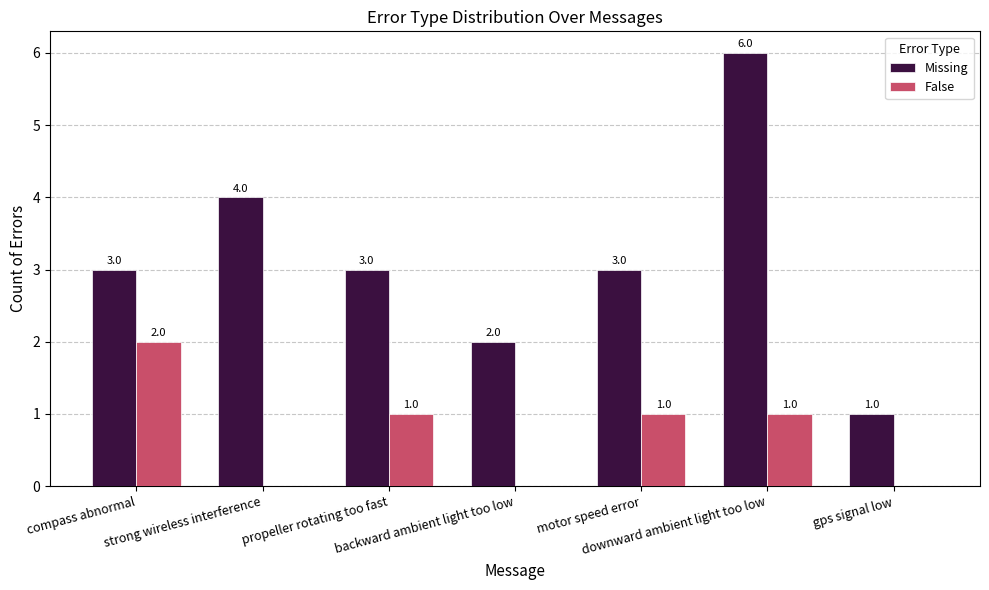

Which category has the highest value in the False series?

compass abnormal